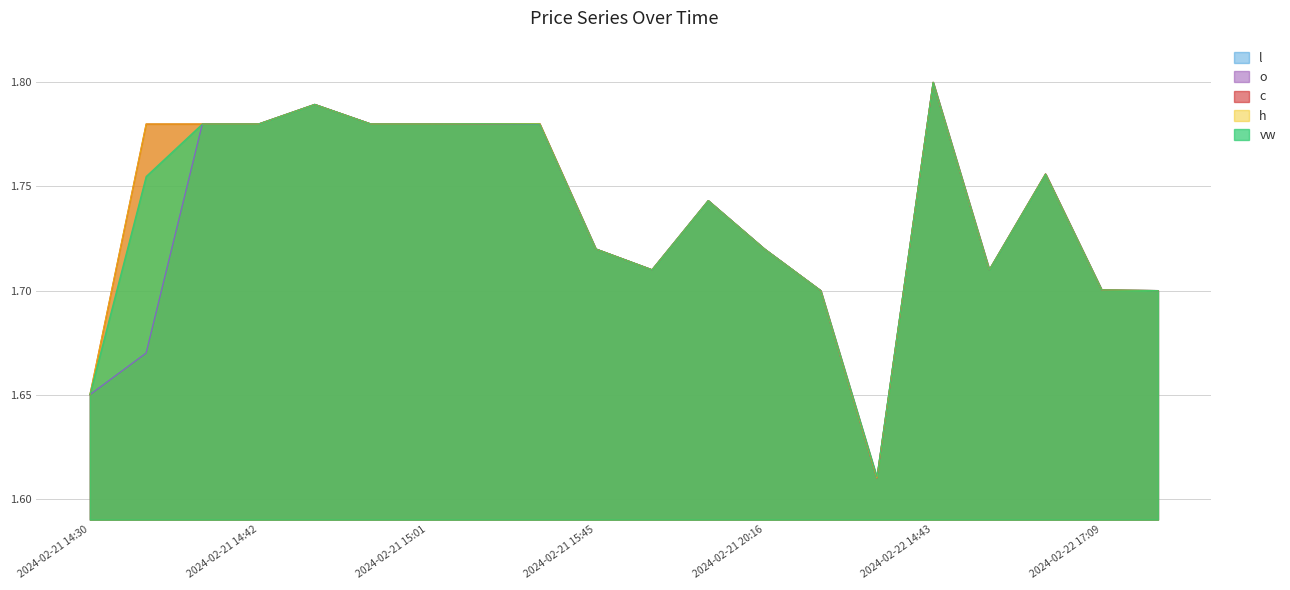

At which label is l closest to 1?

2024-02-22 14:30